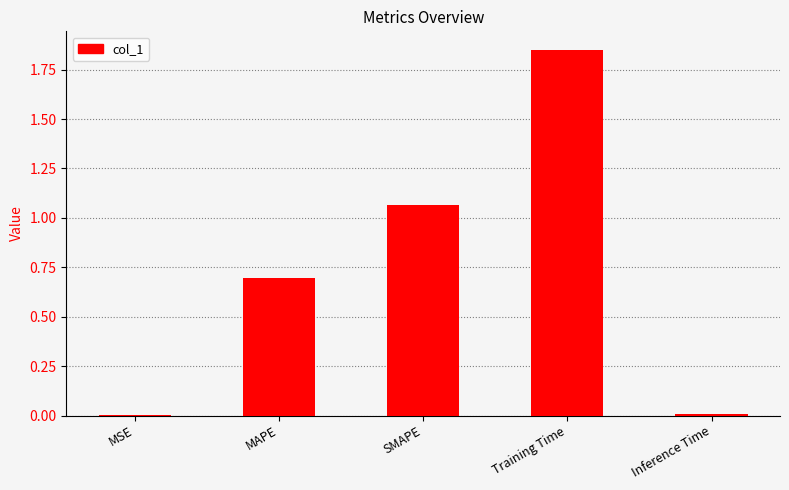

What is the change in value from MAPE to Inference Time?

-0.7